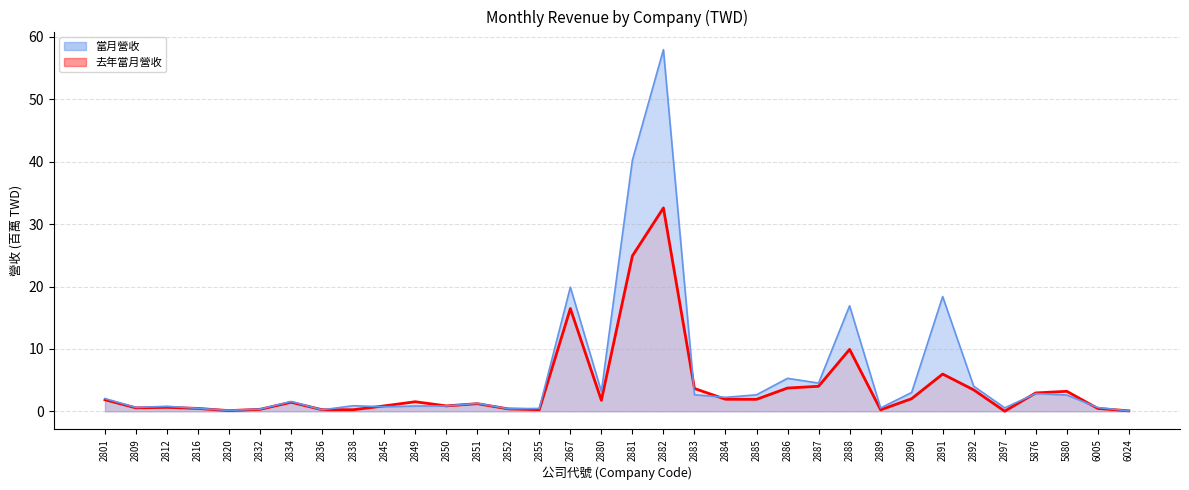

The value of 當月營收 (line) at 2851 is 1.3. True or false?

True